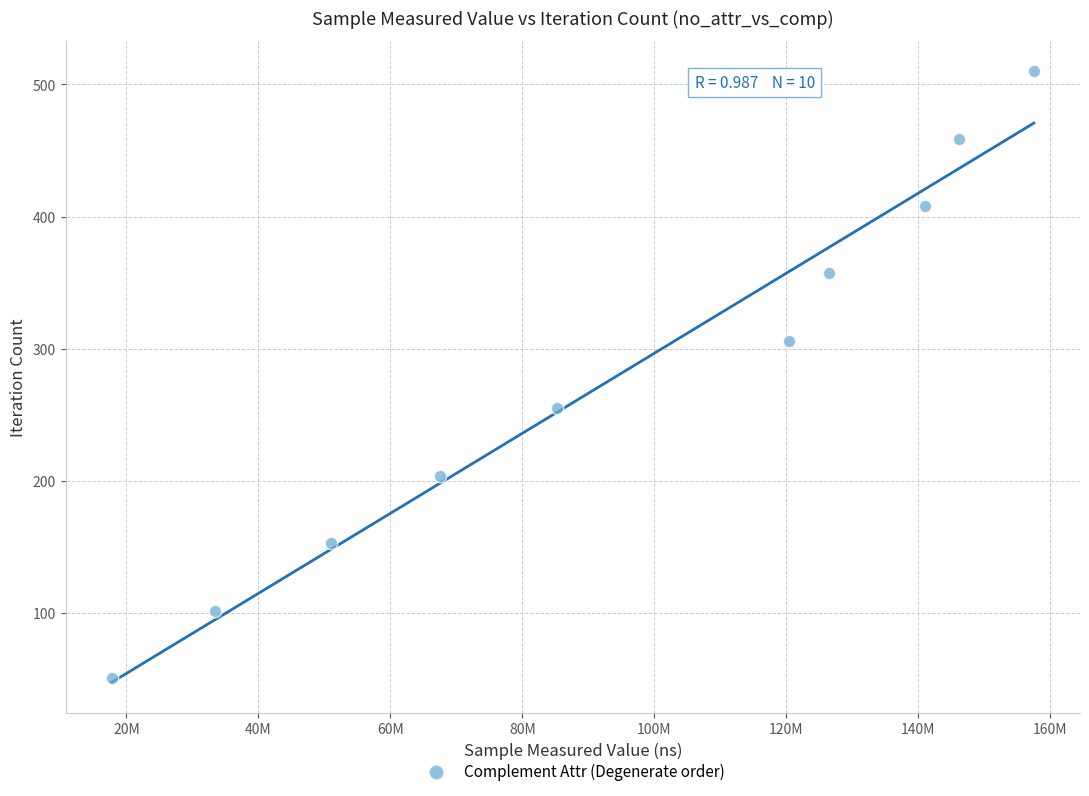

What is the average X value?

94673845